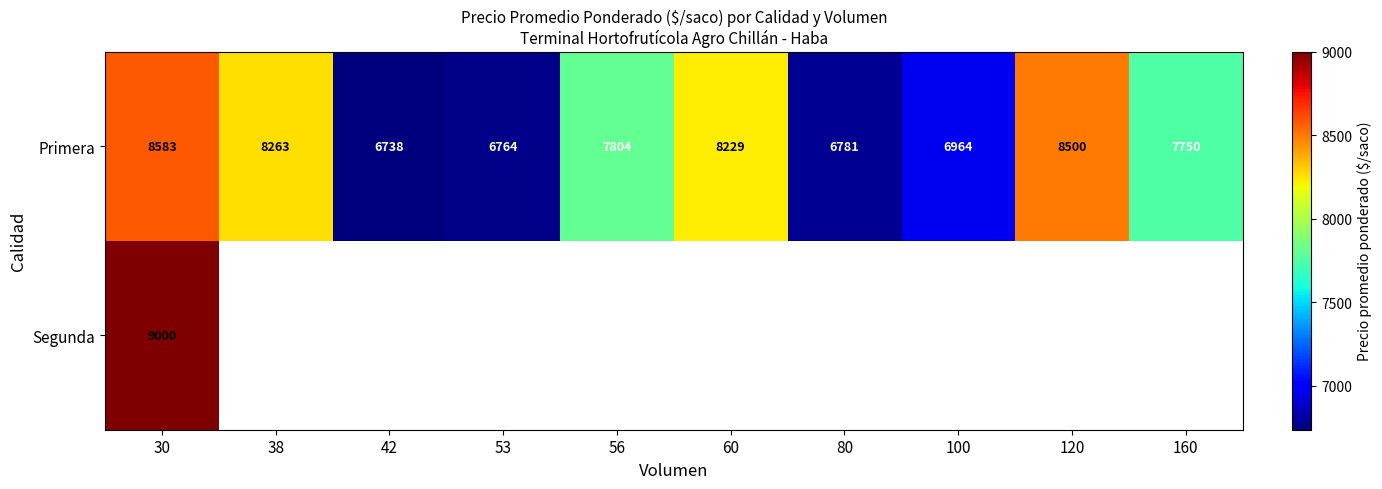

At which label does Primera reach its minimum?

42